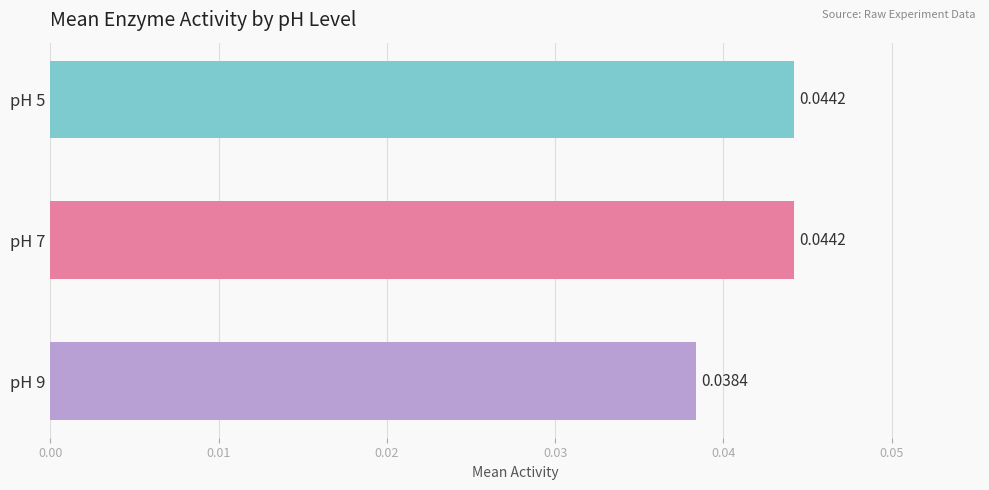

What is the sum of all values?

0.1